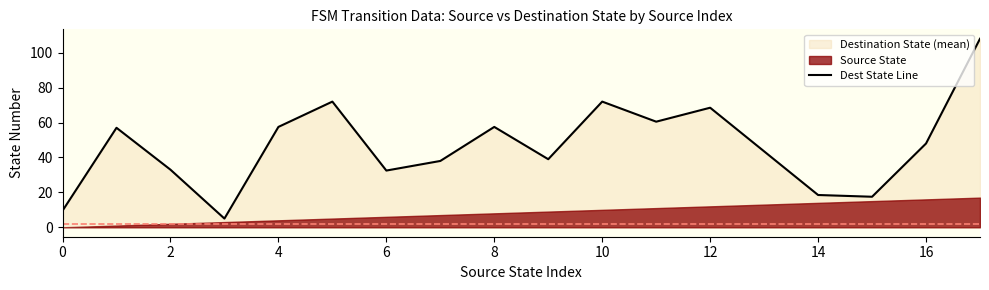

What is the highest value of the Dest State Line series?

108.0